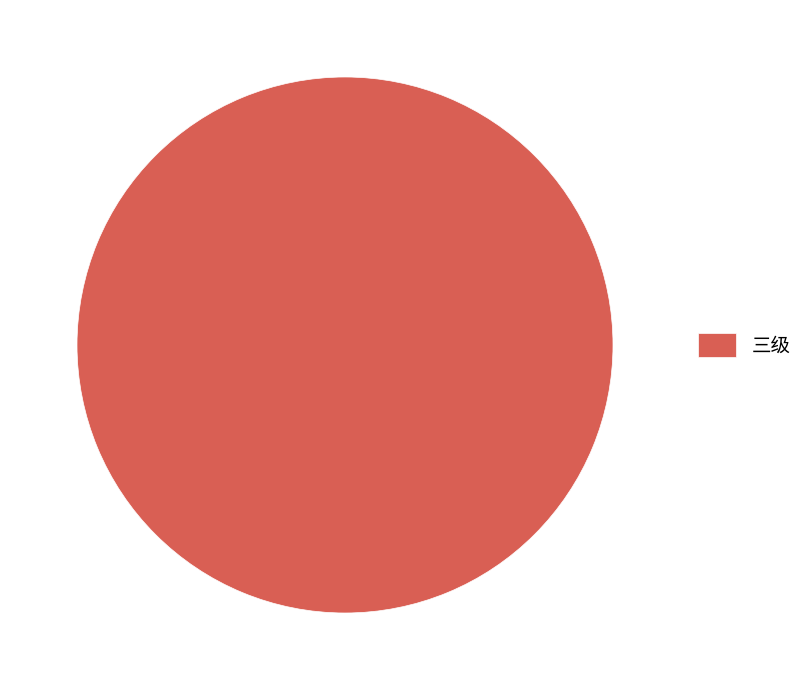

Which category accounts for the majority?

三级